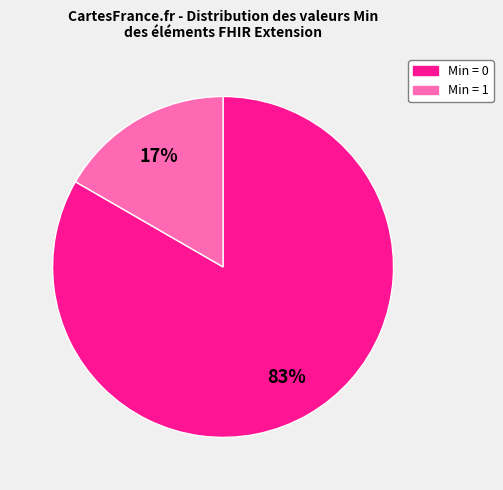

To the nearest percent, what is the average slice percentage?

50%